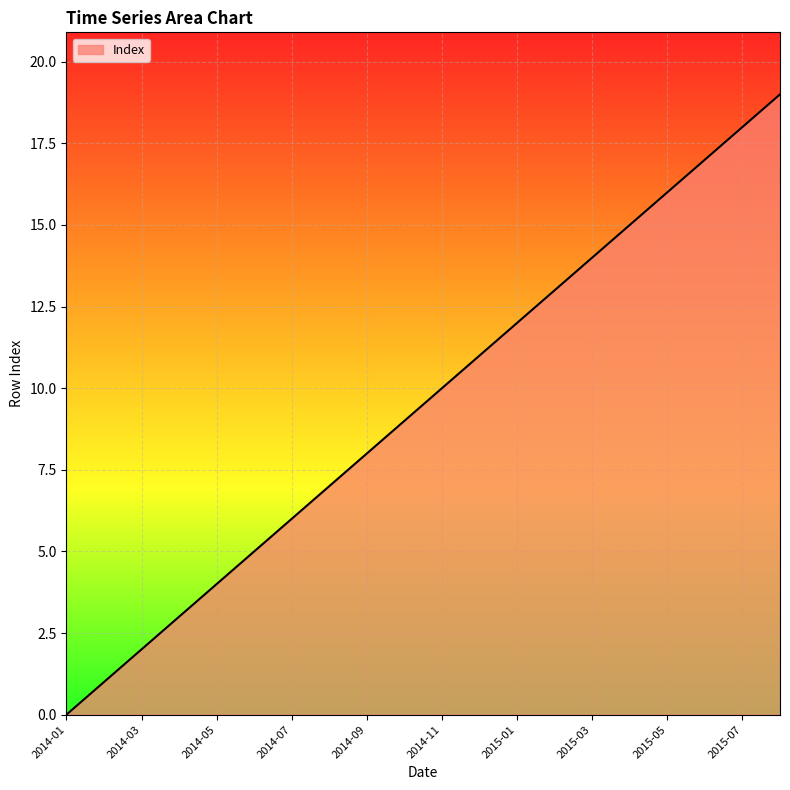

What is the maximum value shown in the chart?

19